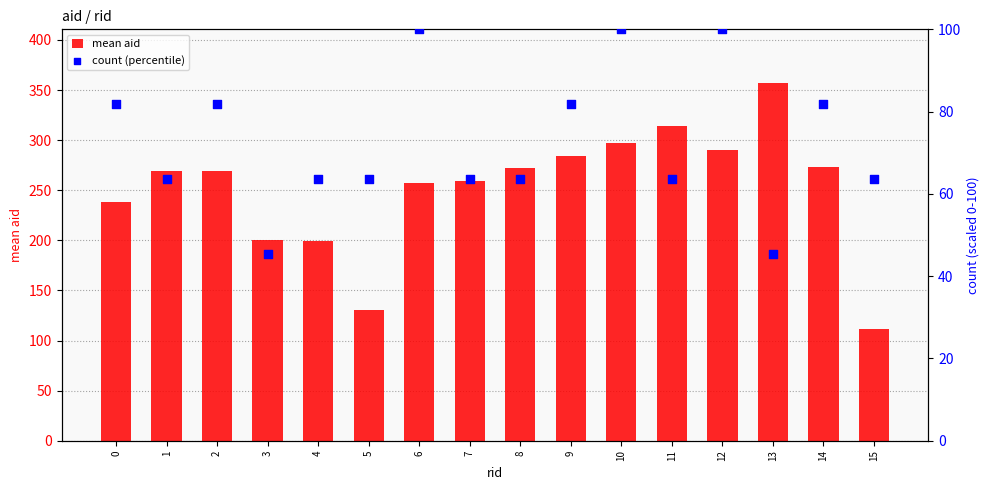

Is the value of count (percentile) at 14 greater than the value of mean aid at 12?

No